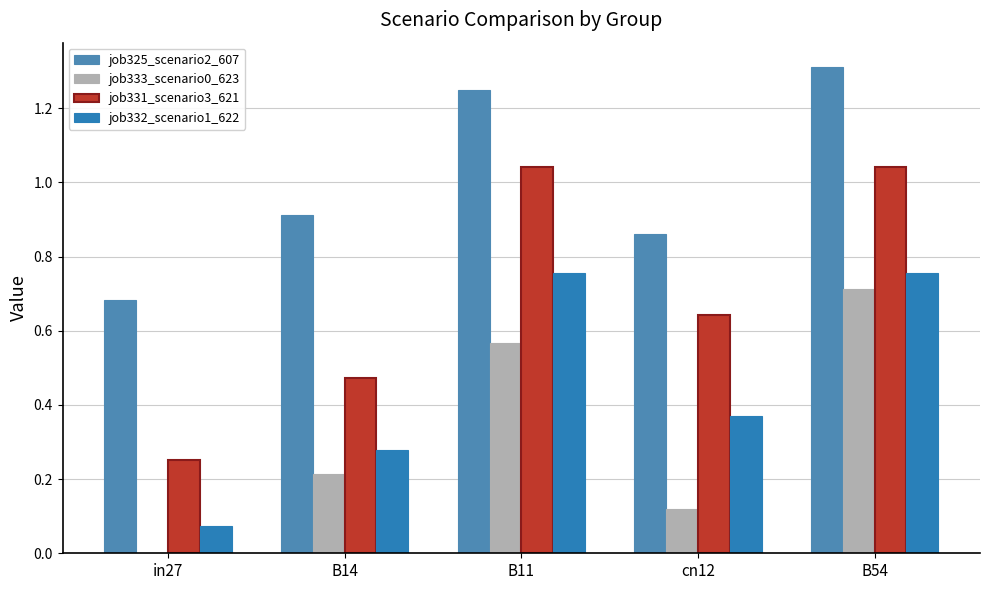

Does the chart contain stacked bars?

No